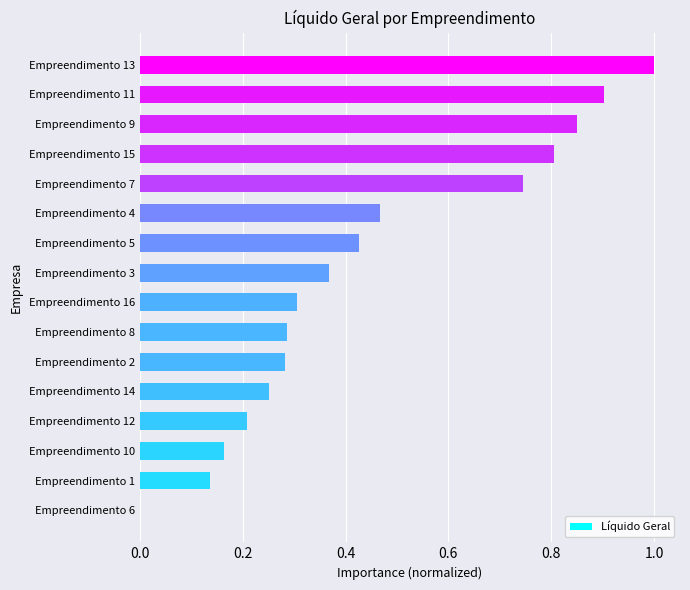

Are the bars horizontal?

Yes